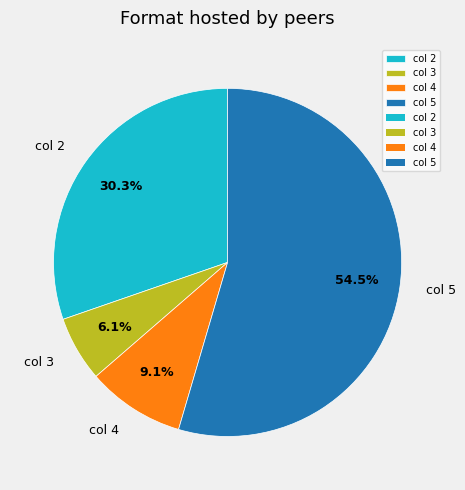

Which category has the biggest portion of the pie?

col 5